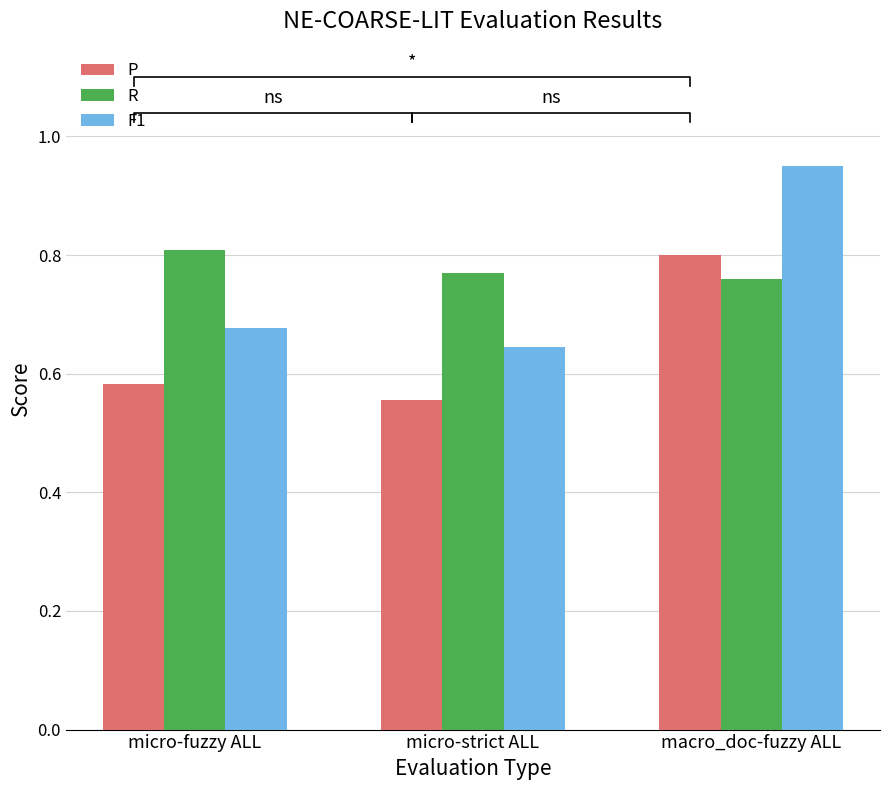

Count the P values in the range 0 to 1.

3